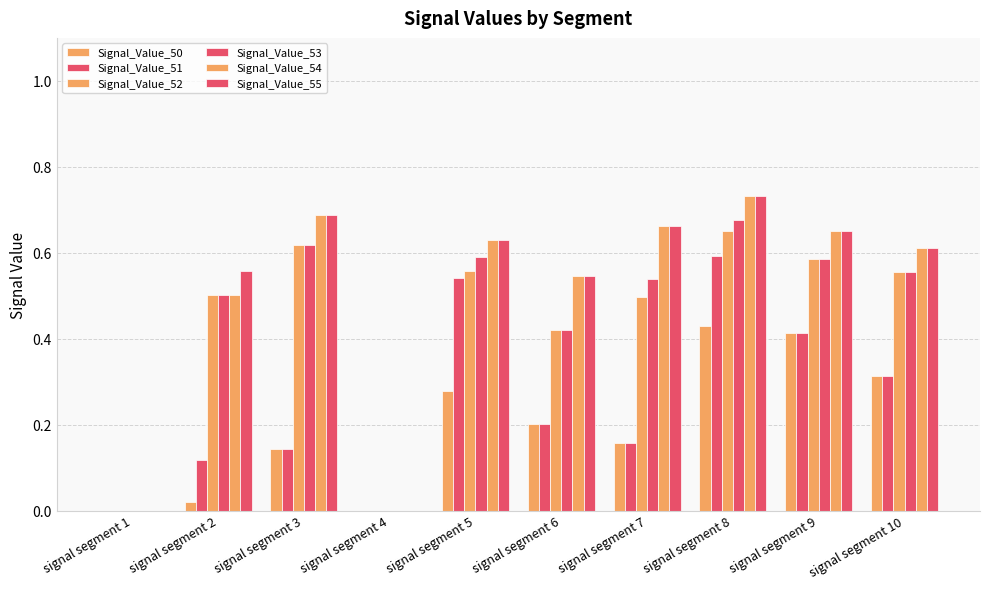

Which category has the lowest value in the Signal_Value_53 series?

signal segment 1